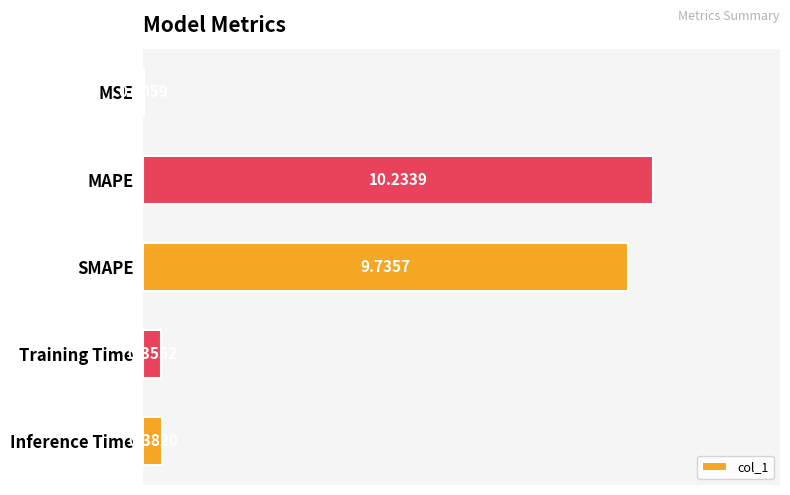

Between MAPE and MSE, which is larger?

MAPE